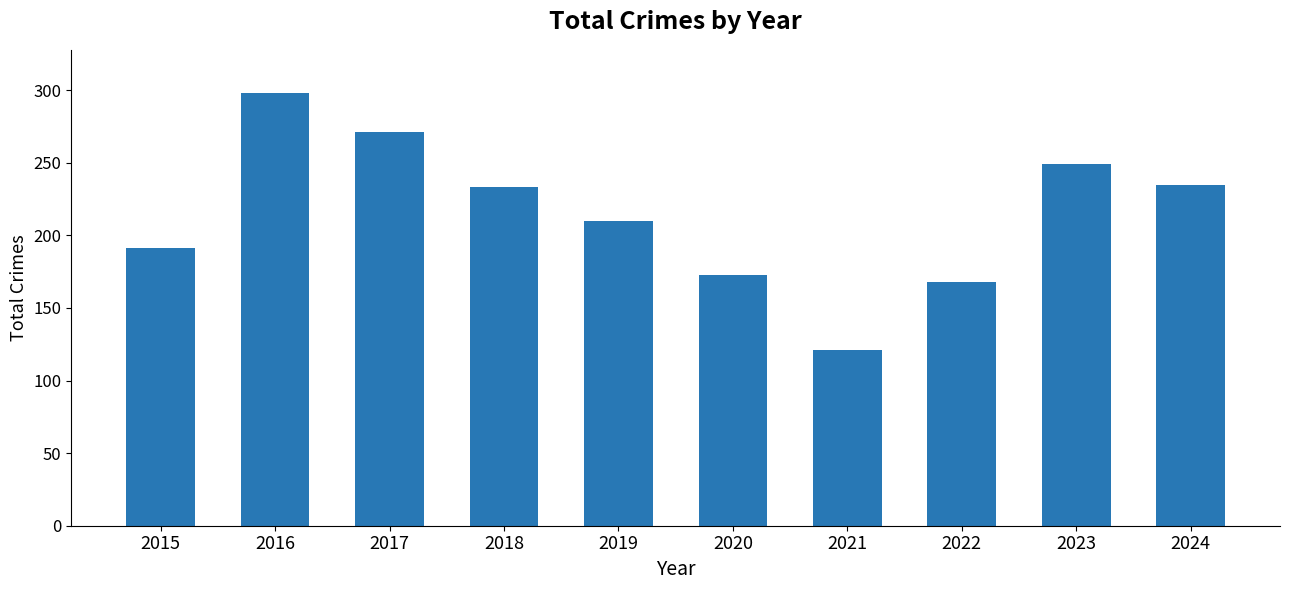

What is the maximum value shown in the chart?

298